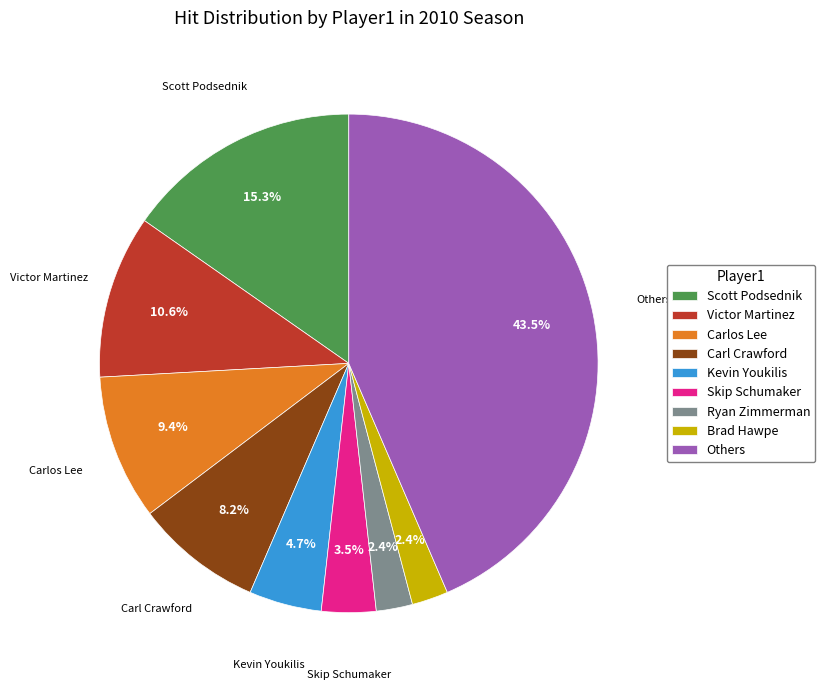

Is there any slice that represents more than half of the pie?

No